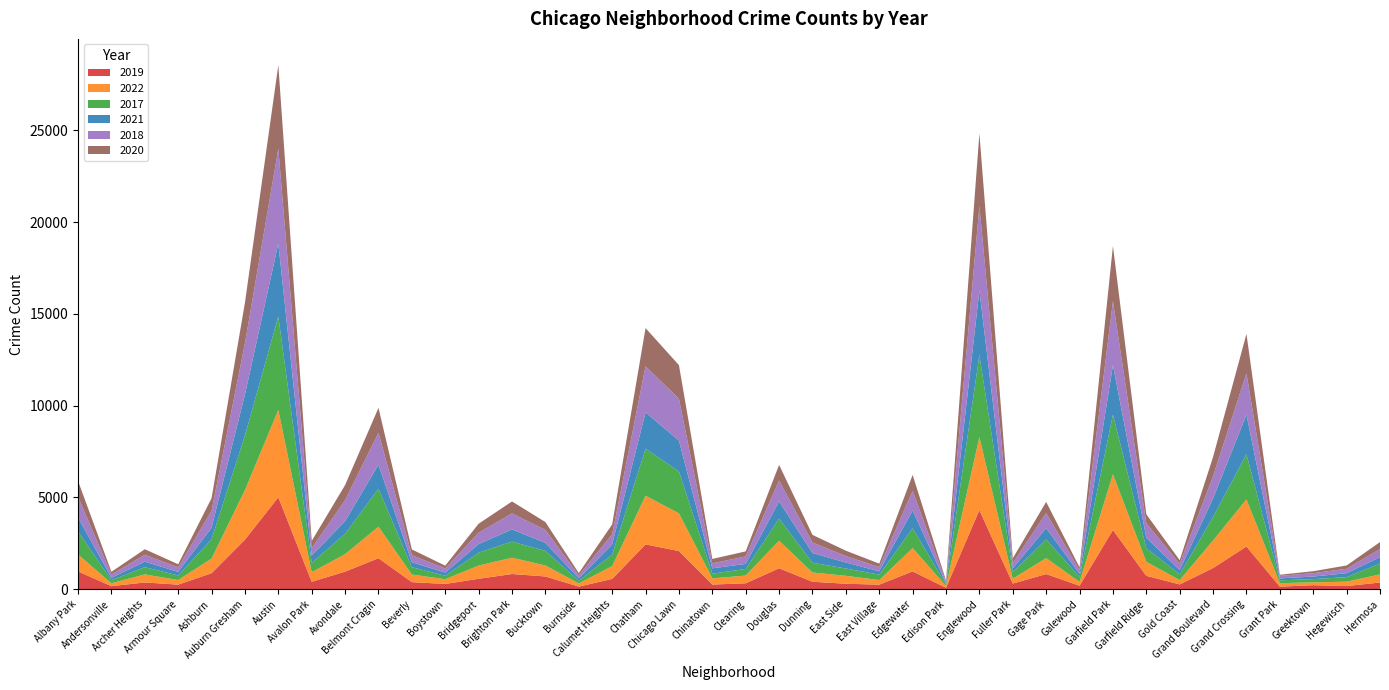

Reading right to left, list all the values displayed in this chart.

2019: 365	171	220	138	2328	1153	261	728	3226	189	825	308	4309	77	972	248	298	406	1140	322	253	2079	2441	561	142	694	828	568	287	385	1687	957	405	5008	2700	872	249	368	166	968
2022: 441	239	154	192	2566	1503	236	766	3035	210	871	263	3981	99	1269	250	433	504	1503	422	338	2053	2651	698	175	599	888	722	258	414	1720	953	522	4761	2701	797	251	440	157	926
2017: 589	246	176	154	2456	1281	311	743	3257	265	1019	365	4471	87	1082	296	397	531	1201	360	253	2288	2566	620	145	795	879	697	188	403	2066	1107	508	5096	2973	1053	250	391	171	1252
2021: 350	217	140	104	2160	1015	233	565	2686	170	613	200	3518	62	969	180	326	530	943	274	293	1675	1974	559	130	435	664	474	173	264	1313	692	395	3970	2237	629	193	303	123	767
2018: 442	240	185	141	2249	1205	342	789	3485	202	817	289	4608	75	1063	230	354	571	1131	409	273	2281	2513	554	160	704	870	616	224	386	1737	1142	401	5163	2787	924	248	374	184	1117
2020: 380	181	105	60	2149	1049	197	491	3009	154	612	259	3945	75	872	190	290	418	856	274	238	1833	2081	538	126	431	652	491	153	314	1356	824	399	4556	2211	684	169	302	147	868